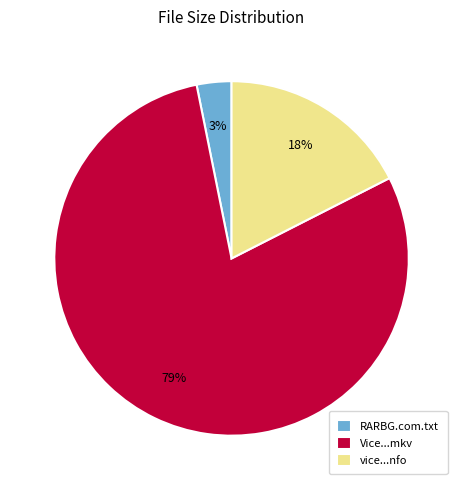

Between Vice...mkv and vice...nfo, which is larger?

Vice...mkv